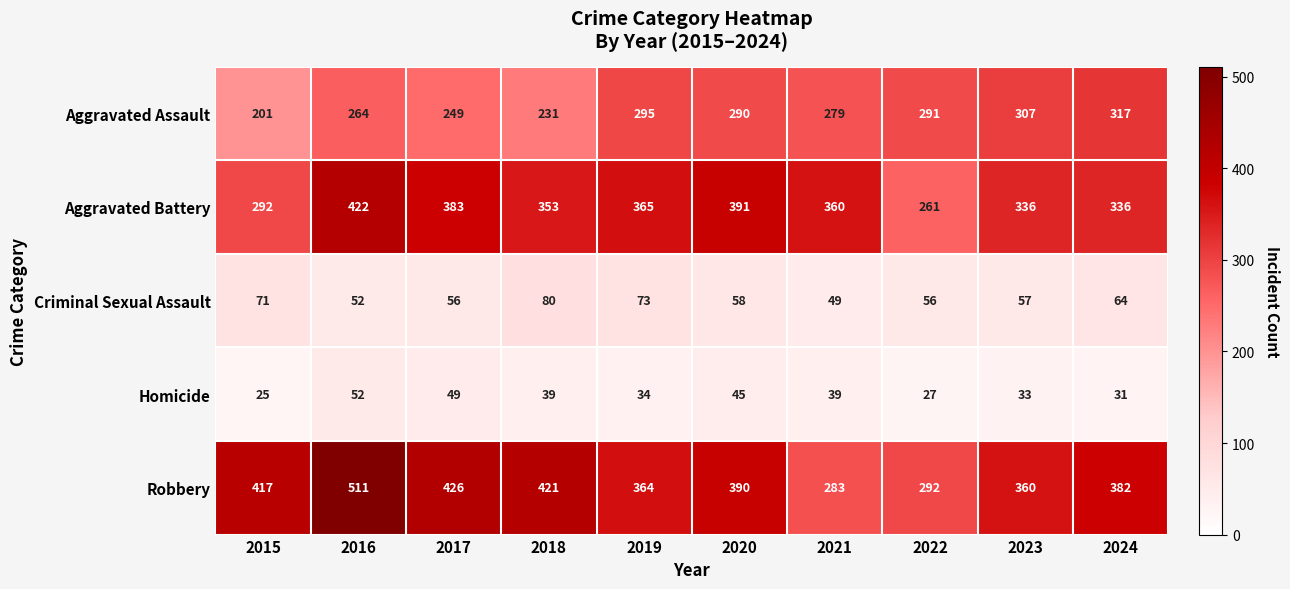

Where is Robbery nearest to the value 397?

2020